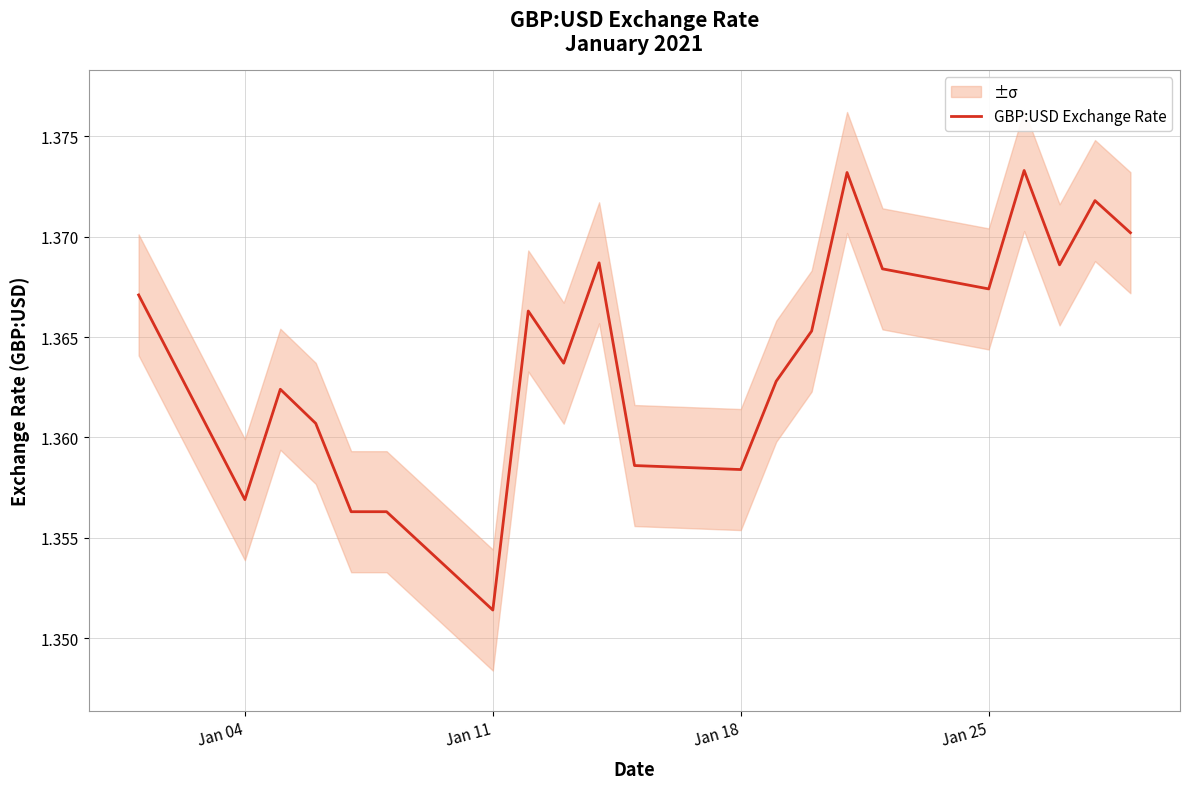

Where is GBP:USD Exchange Rate nearest to the value 1?

Jan 11